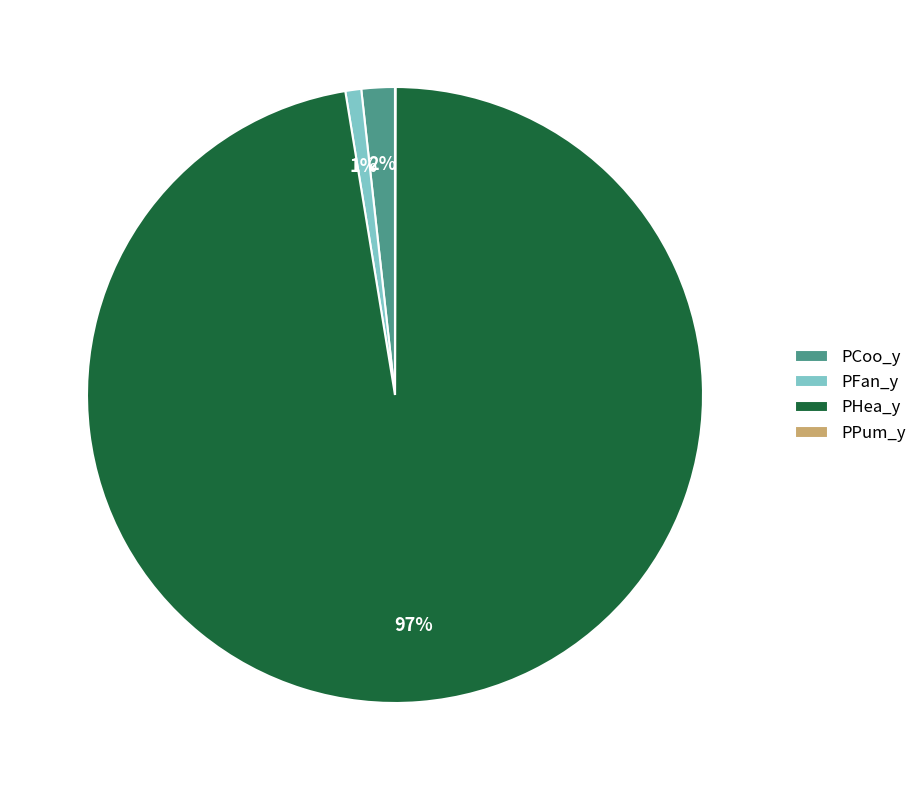

Is it true that PFan_y is 1% of the pie?

True